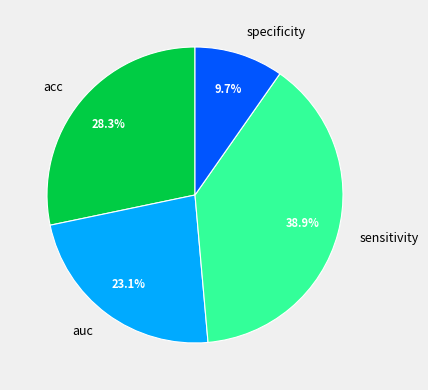

Which category has the smallest portion of the pie?

specificity